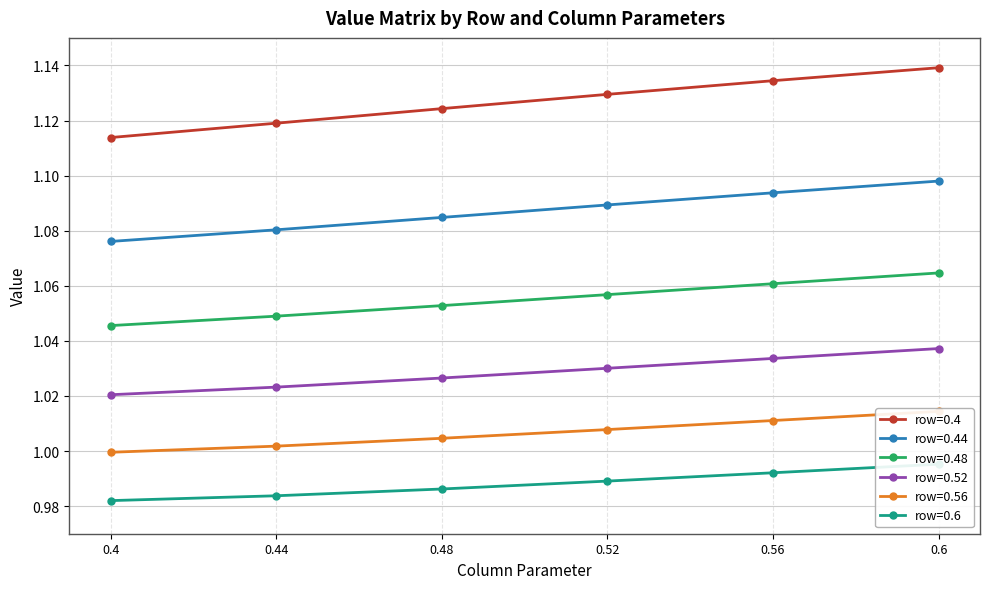

What are all the series names shown in the legend?

row=0.4, row=0.44, row=0.48, row=0.52, row=0.56, row=0.6